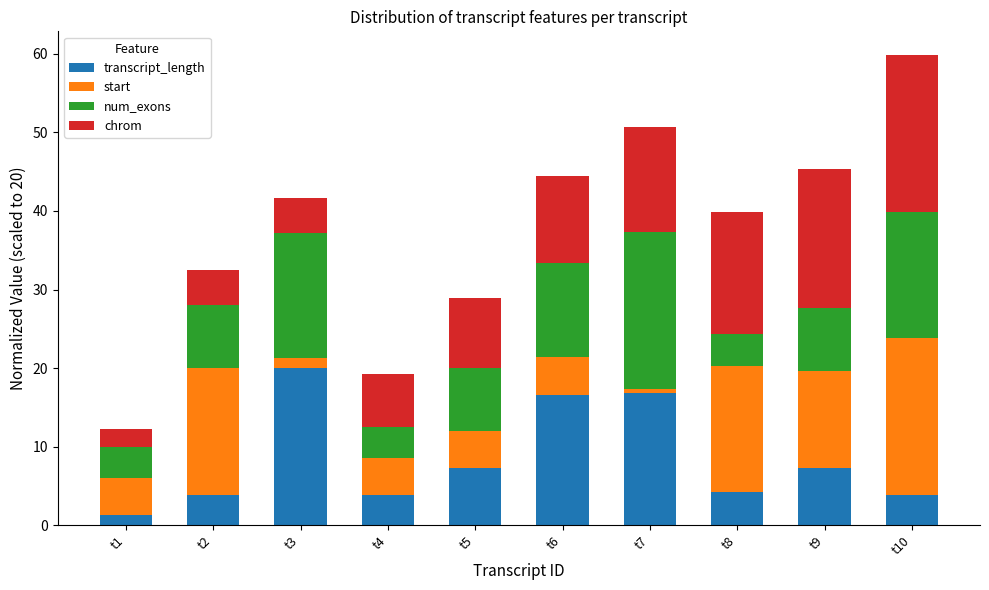

Which category has the highest value in the transcript_length series?

t3